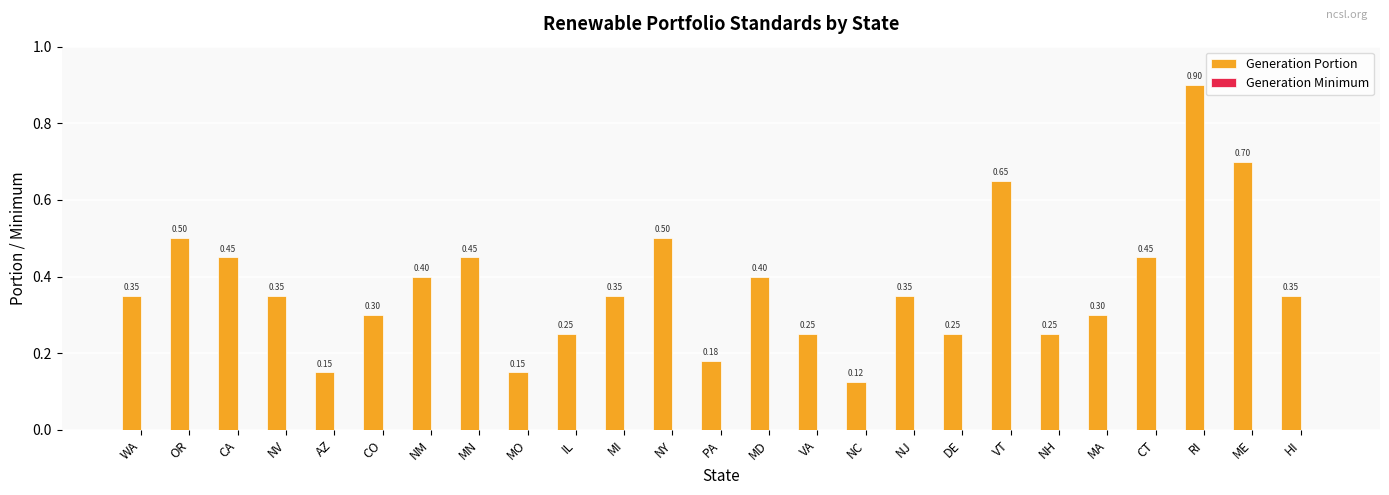

Which label corresponds to the smallest value in the chart?

NC